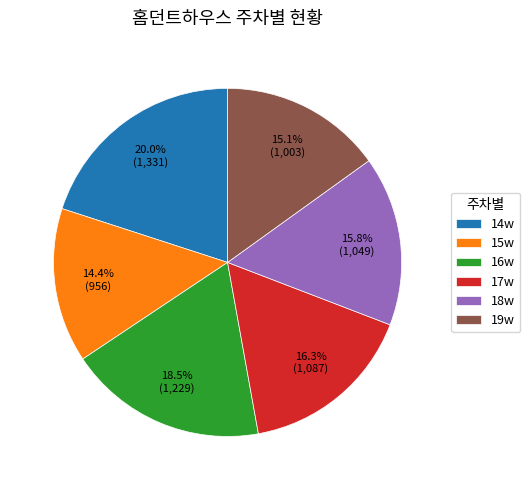

Count the number of slices in the pie.

6